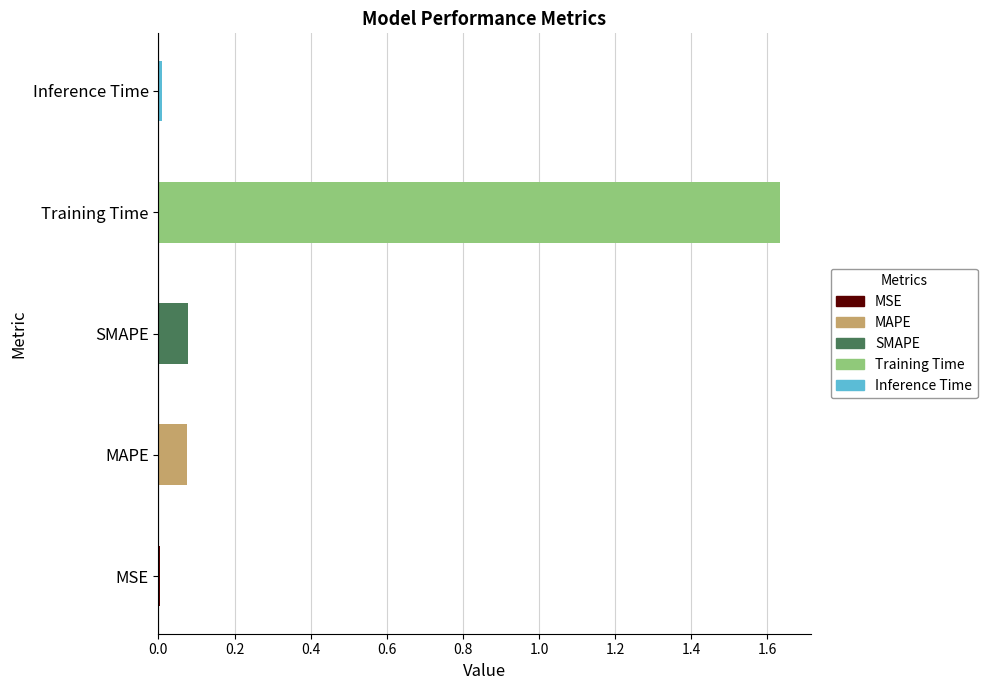

What is the difference between the values at Inference Time and Training Time?

1.6